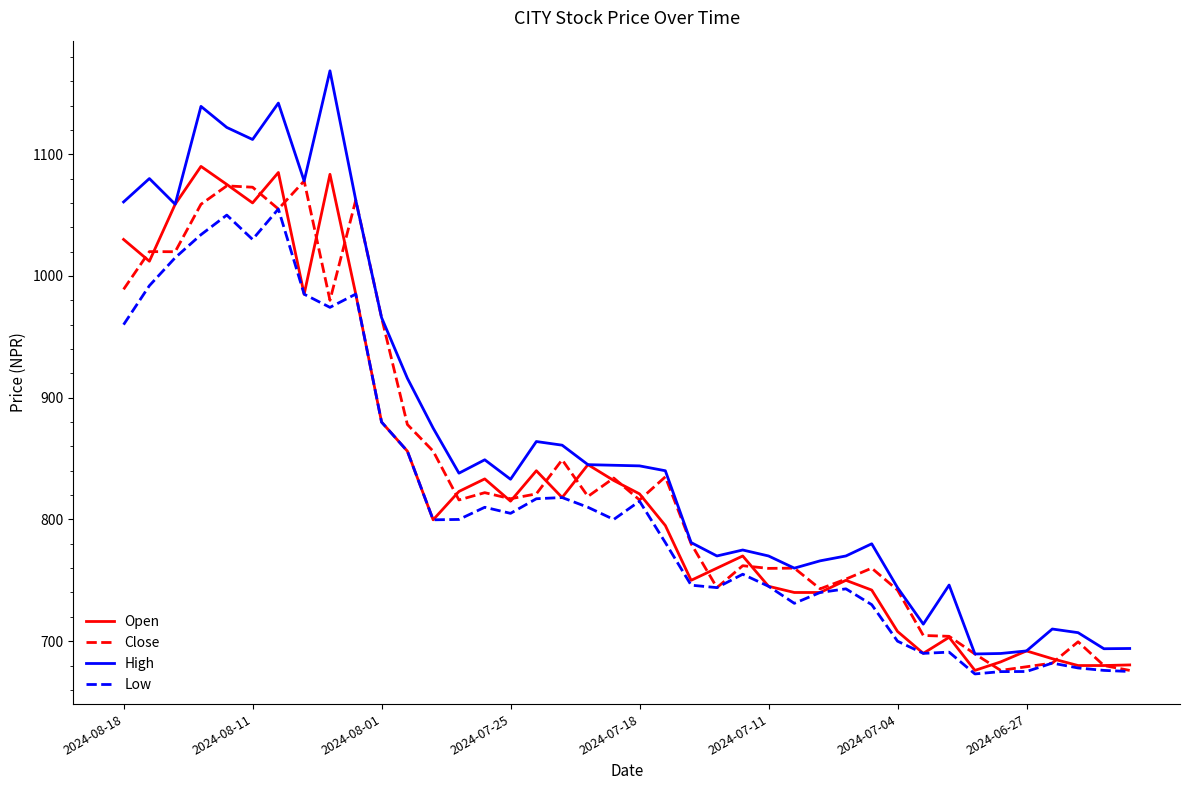

What is the greatest value displayed?

1168.5